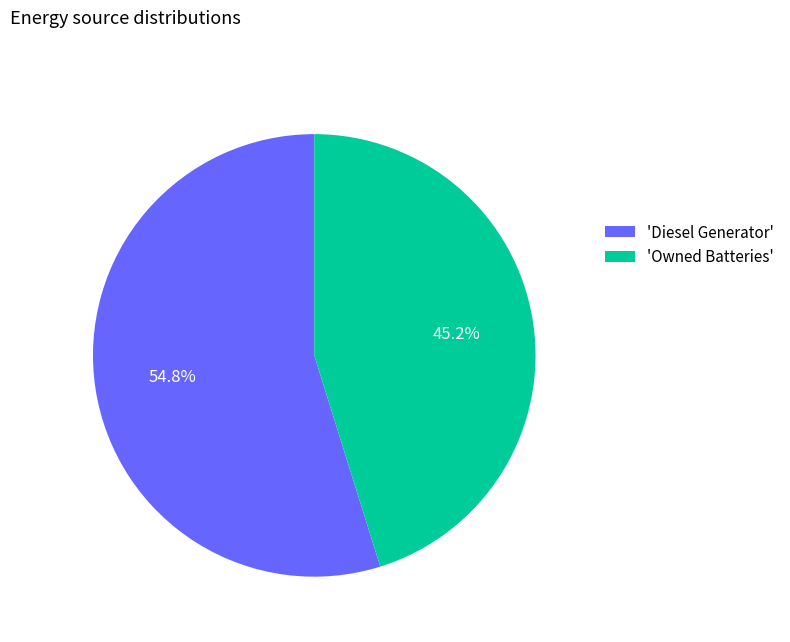

To the nearest percent, what is the difference between the largest and smallest slice percentages?

10%